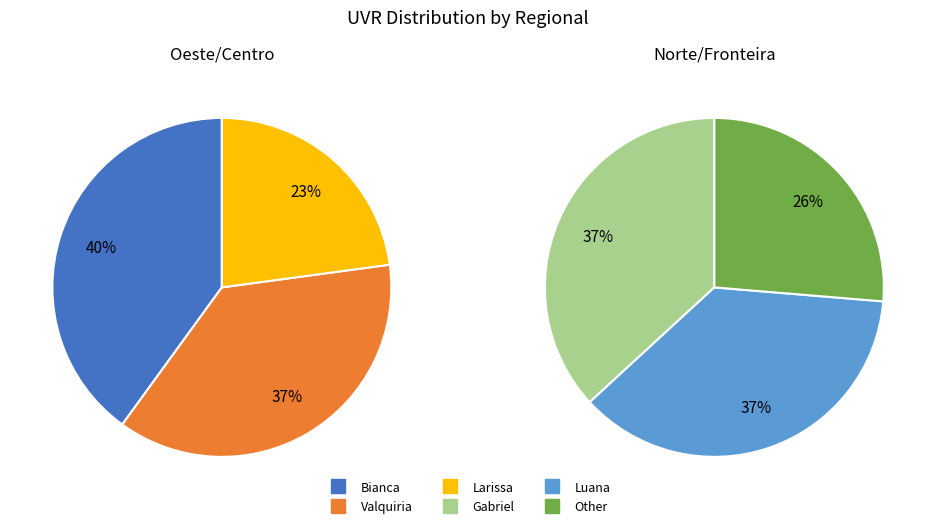

True or false: Larissa accounts for 38% of the total.

False